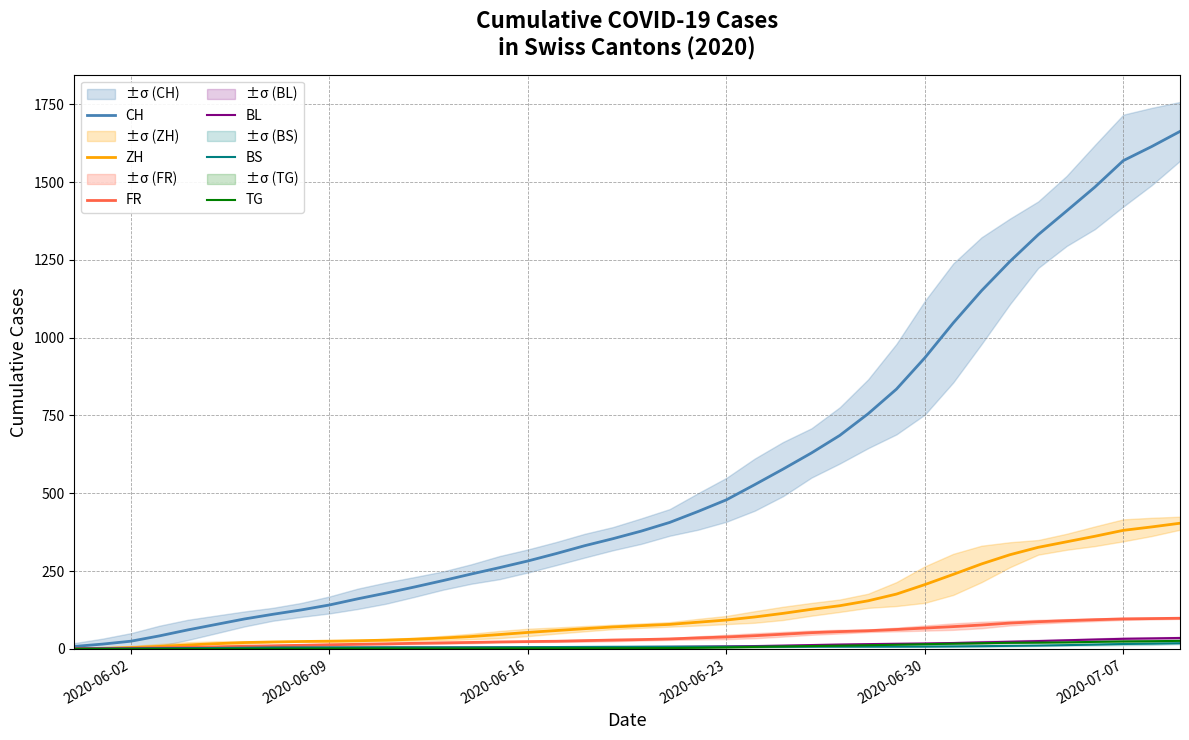

Is this an area chart (filled region under the line)?

No